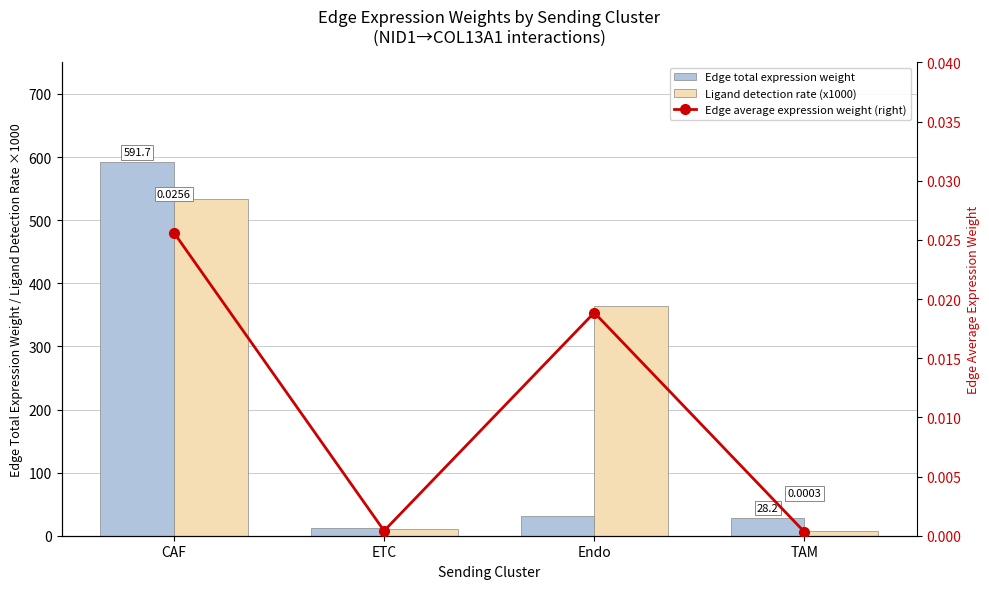

What is the difference between the Ligand detection rate (x1000) values at CAF and ETC?

522.3